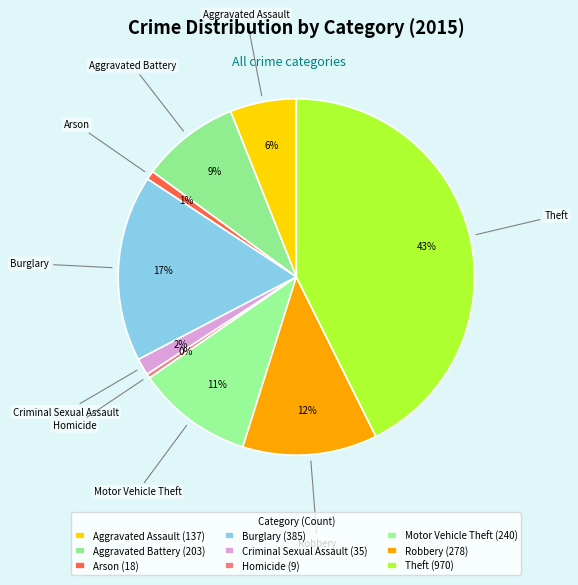

True or false: Robbery accounts for 23% of the total.

False